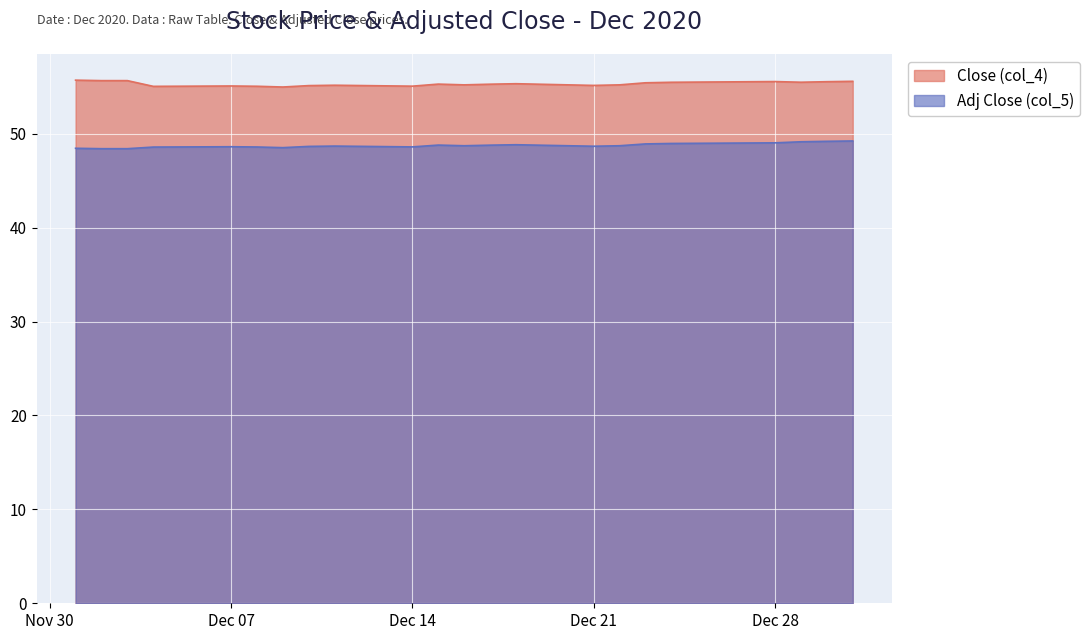

List the series in order of their peak value, highest first.

Close (col_4), Adj Close (col_5)